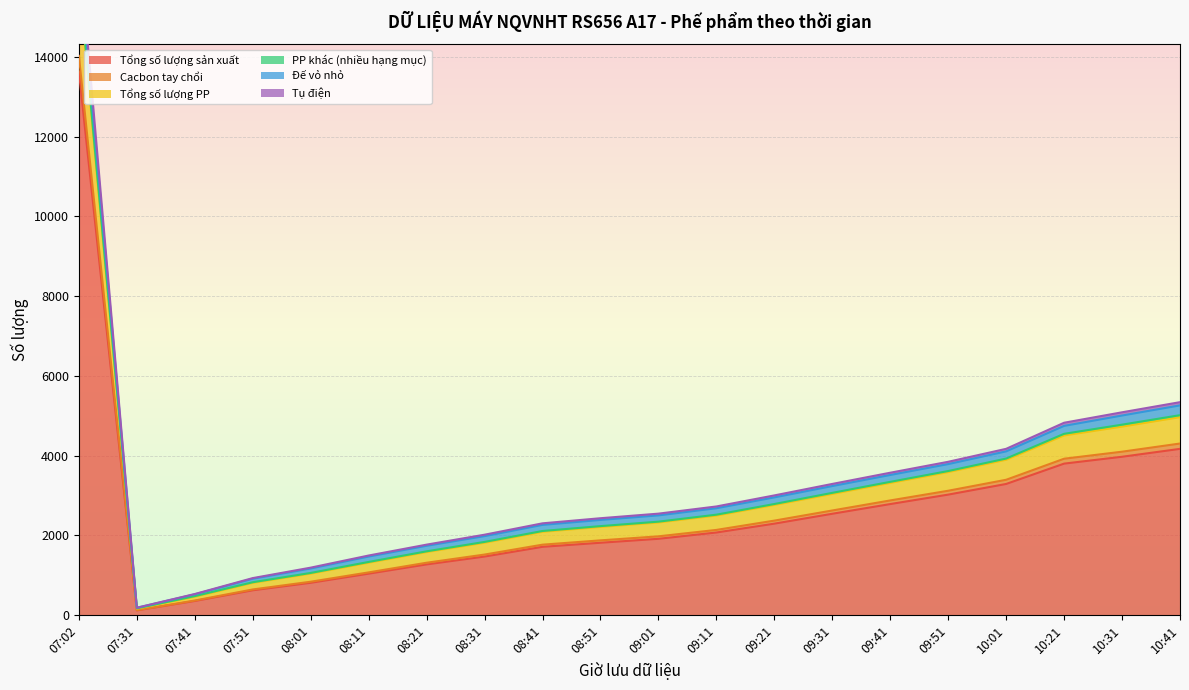

What is the maximum value for Tổng số lượng sản xuất?

13634